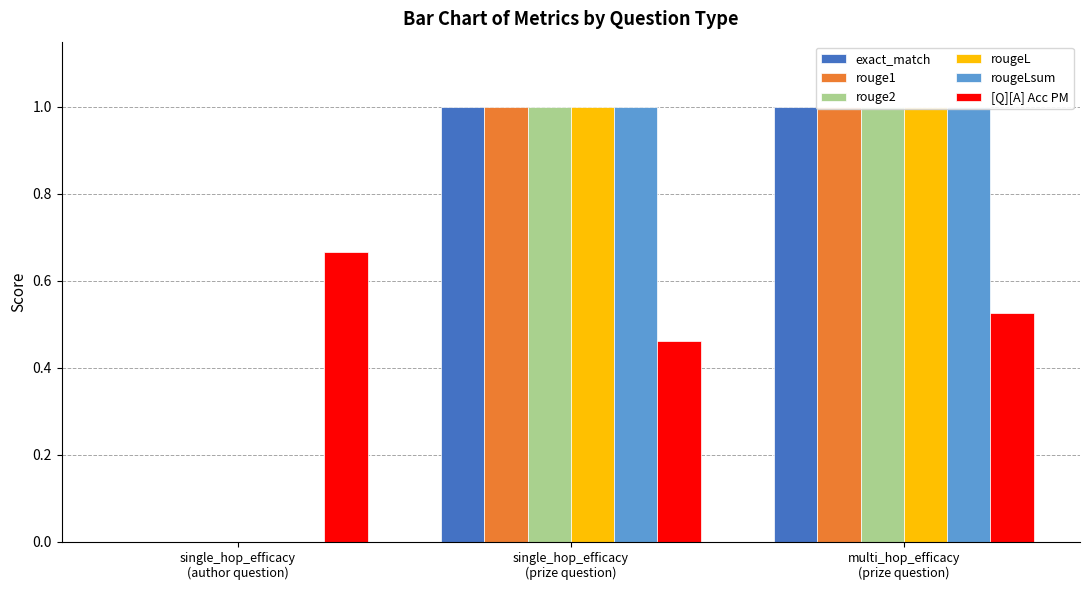

What is the label of the 1st bar from the right?

multi_hop_efficacy
(prize question)